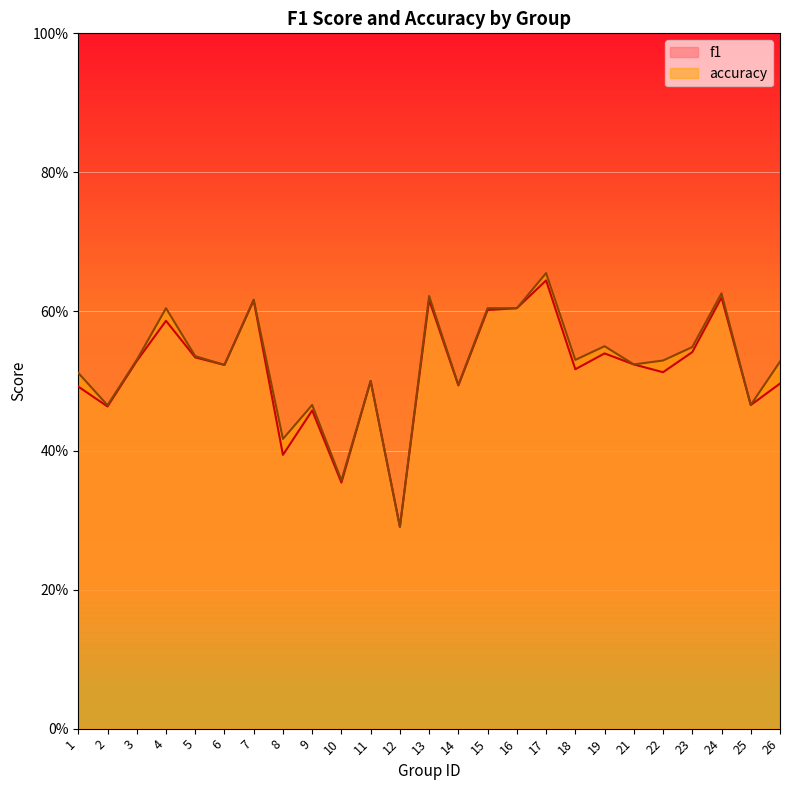

True or false: accuracy and f1 intersect in this chart.

False